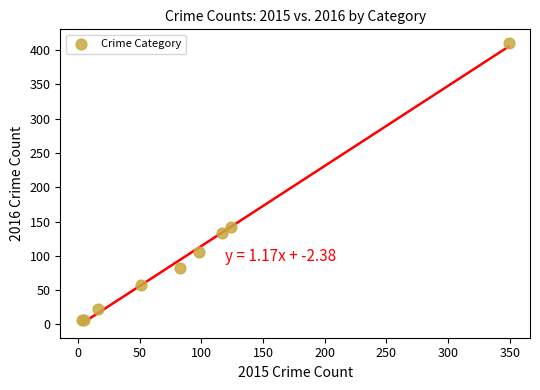

What Y value in the scatter plot is closest to 208?

142